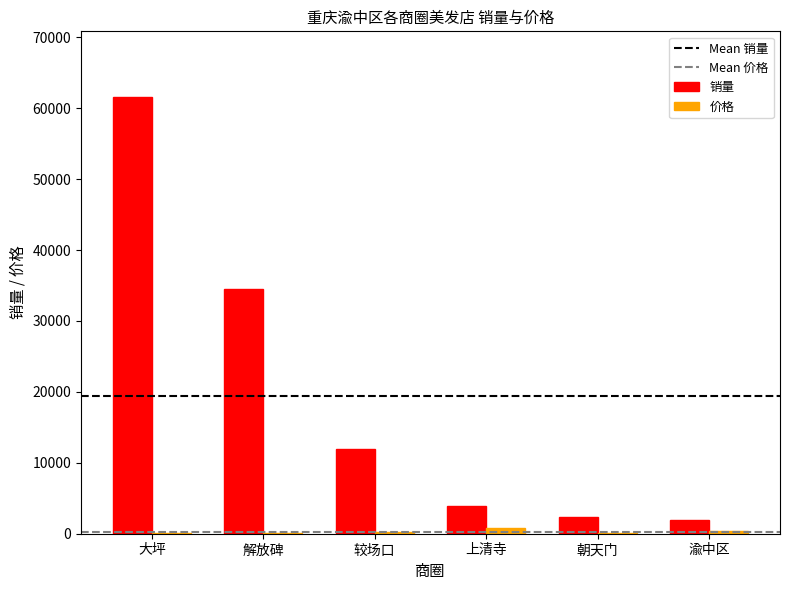

Where does the 销量 series first go above 11968?

大坪